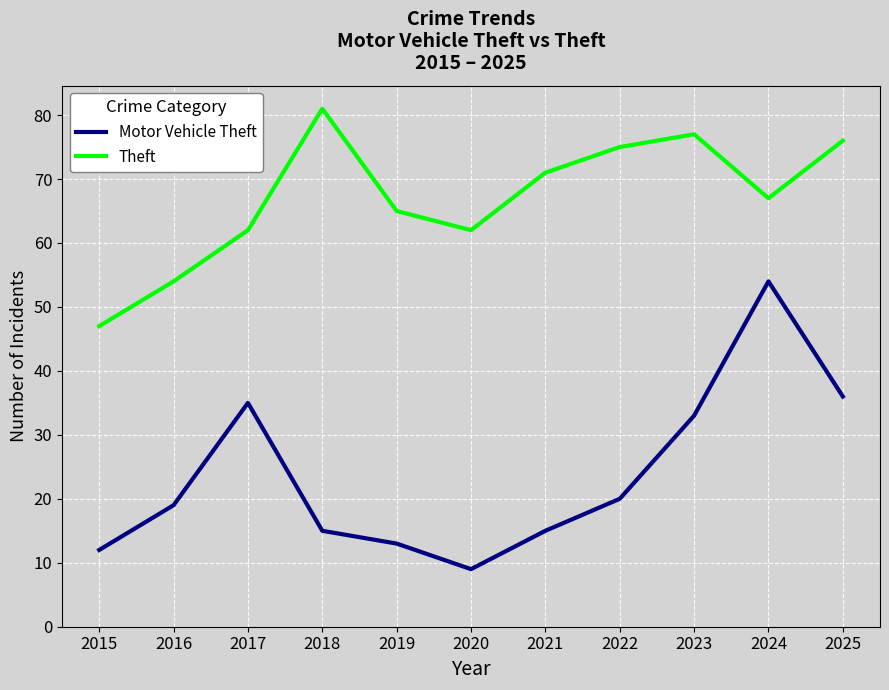

The Motor Vehicle Theft series shows 35 at 2017. True or false?

True